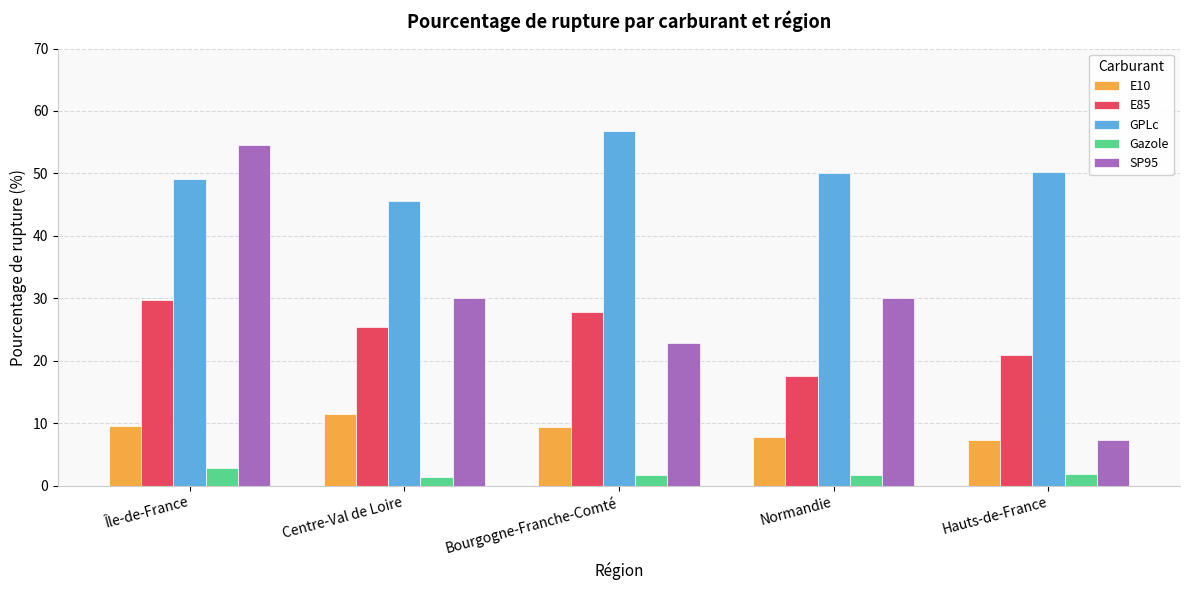

Is it true that SP95 equals 30.1 at Normandie?

True